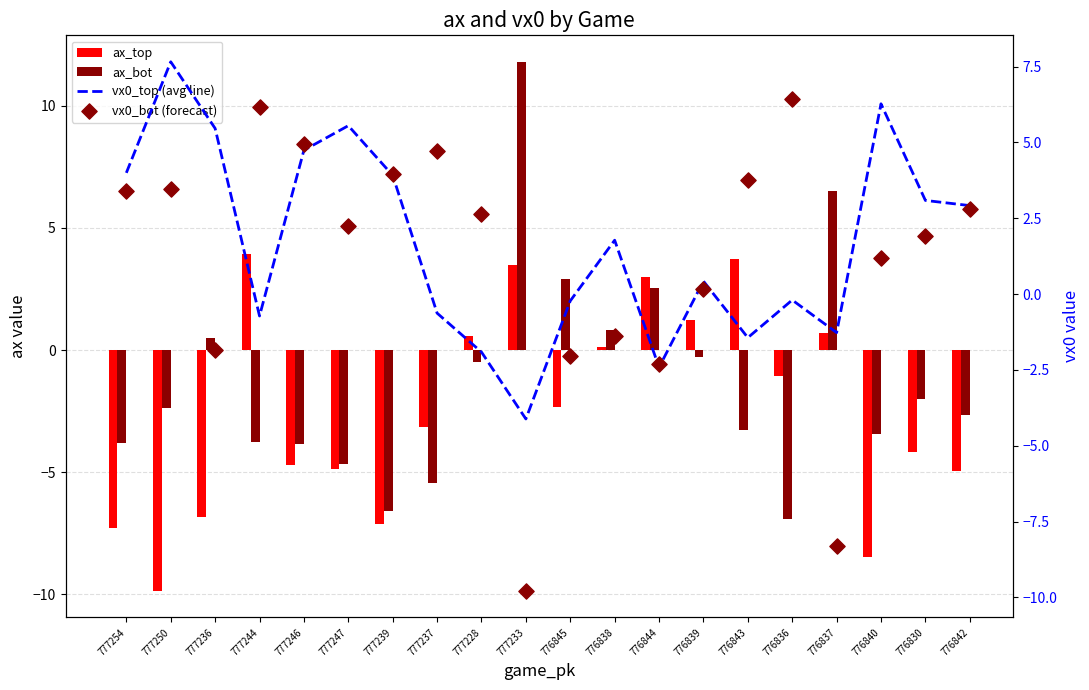

Is the value of ax_top at 776839 greater than the value of vx0_bot (forecast) at 776840?

Yes